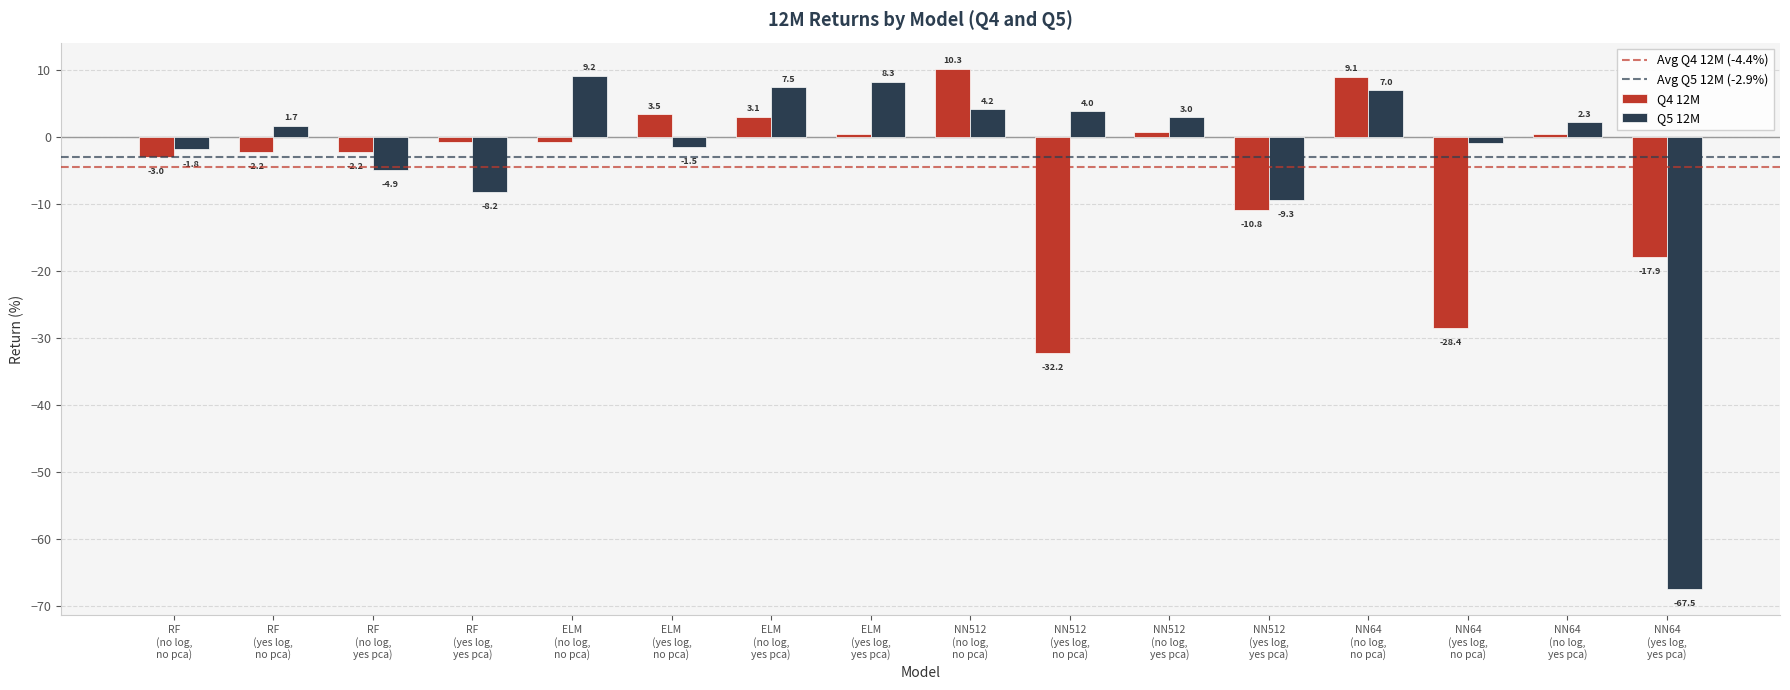

What is the label of the 13th bar from the left?

NN64
(no log,
no pca)